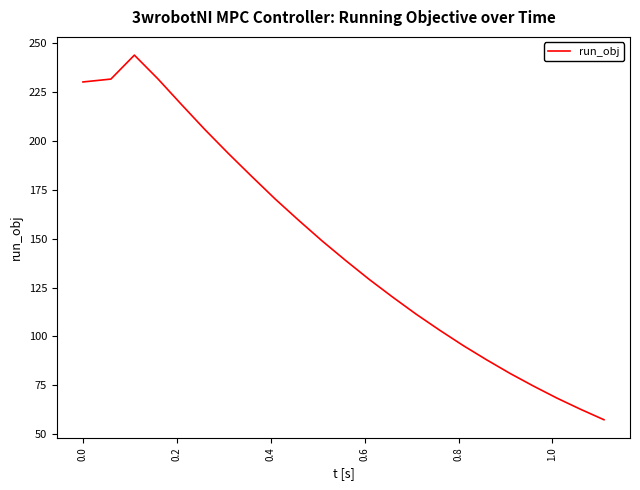

What is the difference between the maximum and minimum values?

186.6